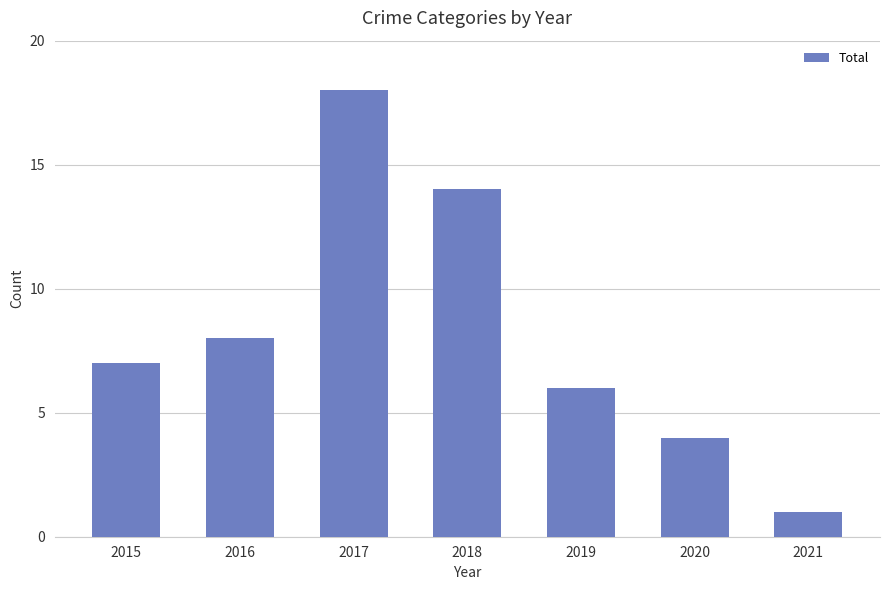

What is the change in value from 2015 to 2019?

-1